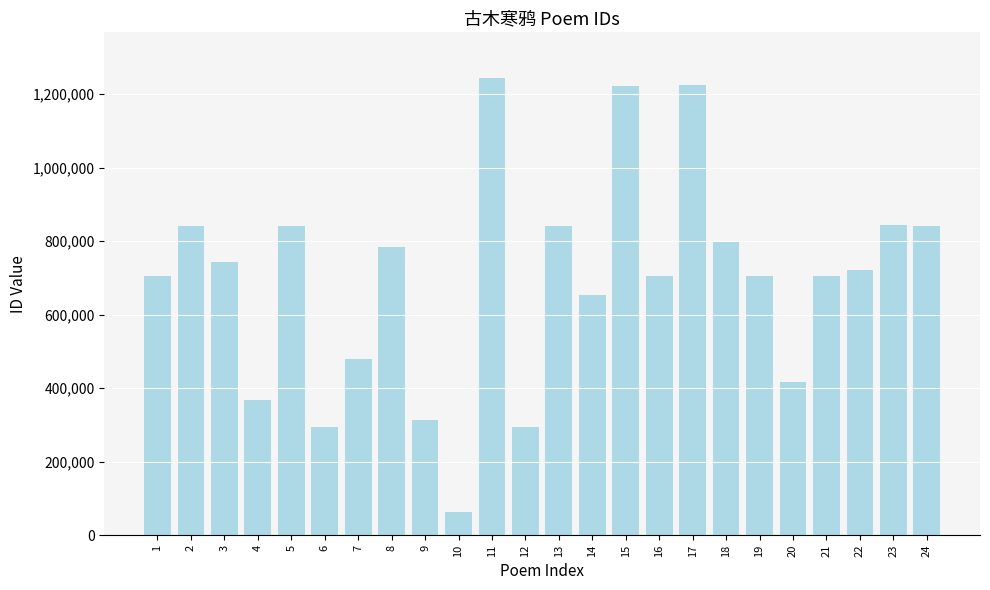

What is the minimum value shown in the chart?

63338